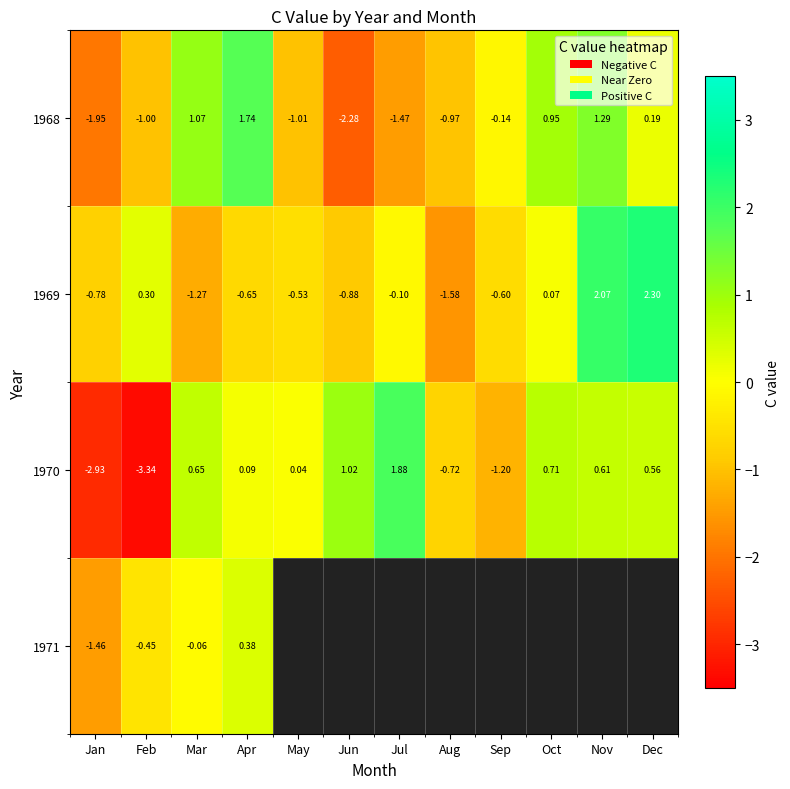

At which label is 1969 closest to 0?

Oct